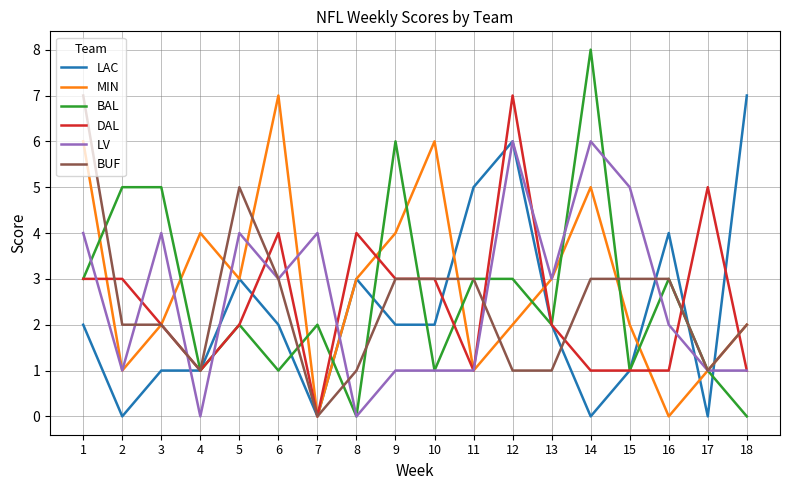

Between which two adjacent categories do BAL and MIN first intersect?

1 and 2